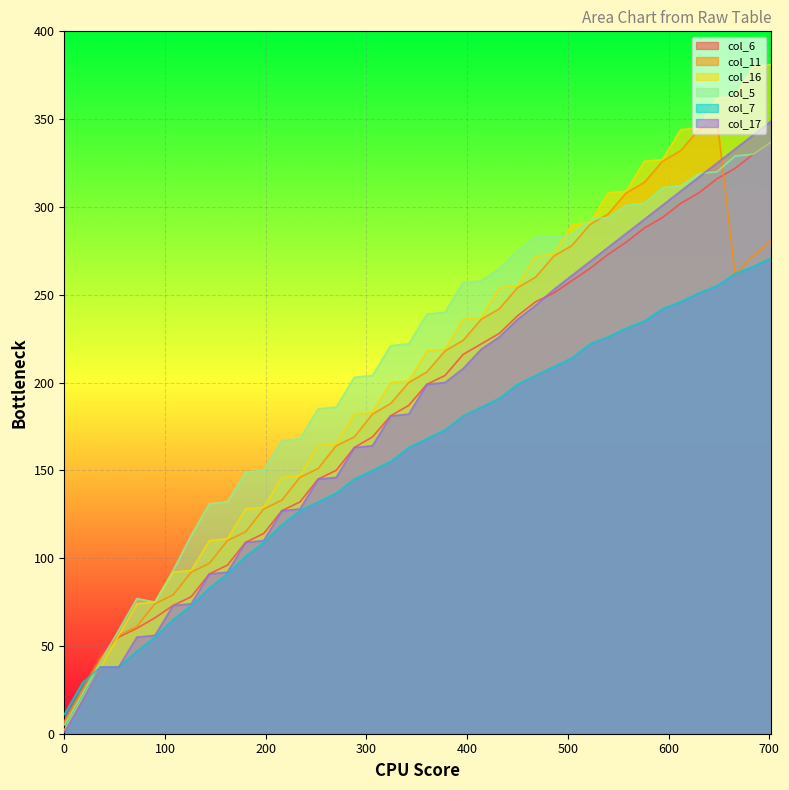

What is the sum of all col_7 values?

6300